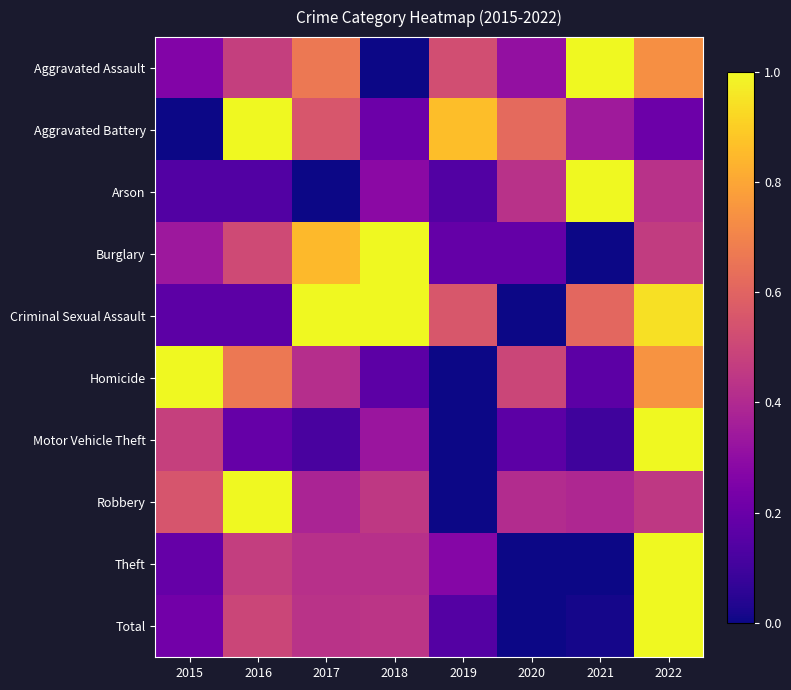

How many series are shown in this chart?

10